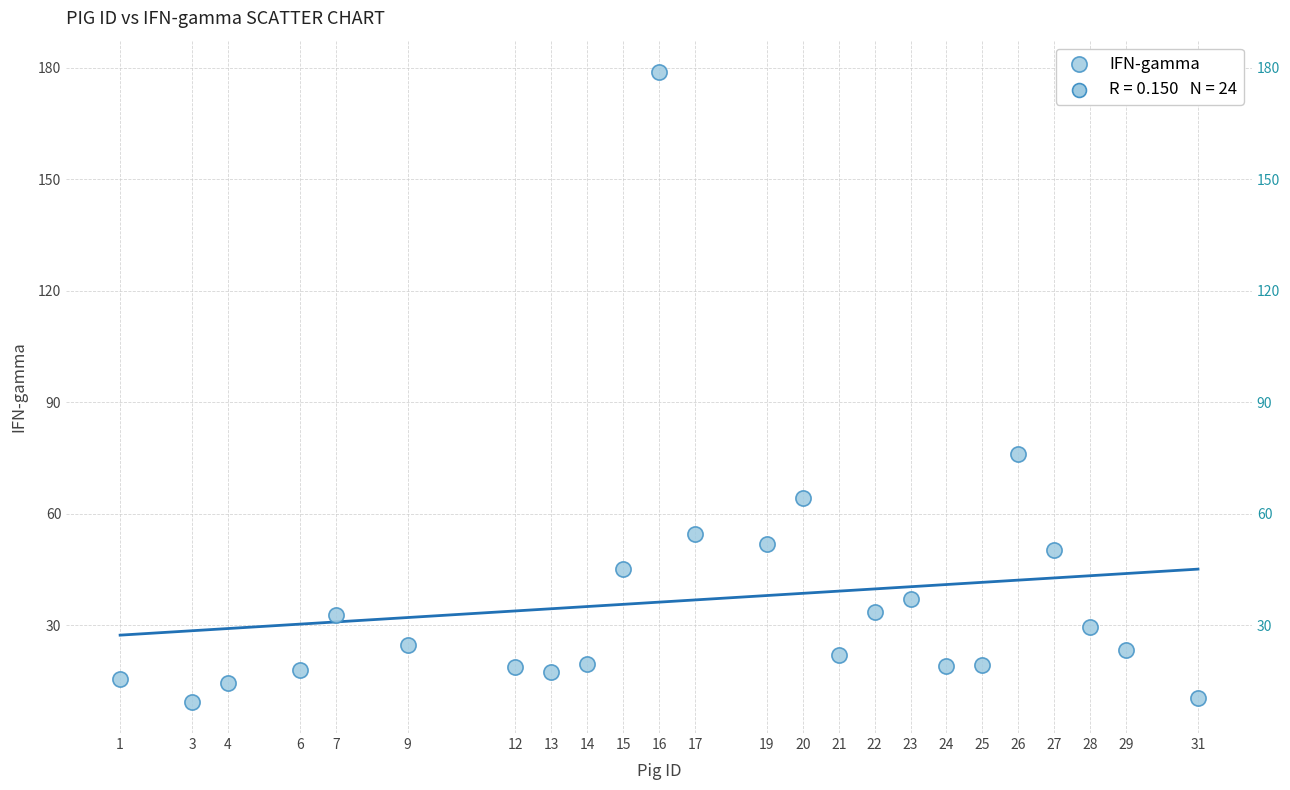

What Y value in the scatter plot is closest to 94?

76.0